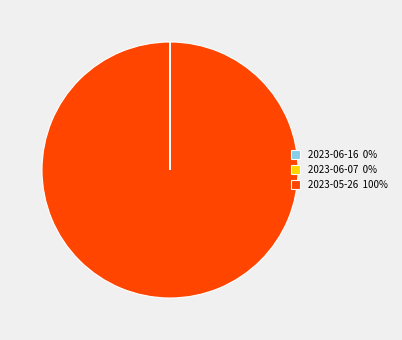

Does any single category account for the majority?

Yes